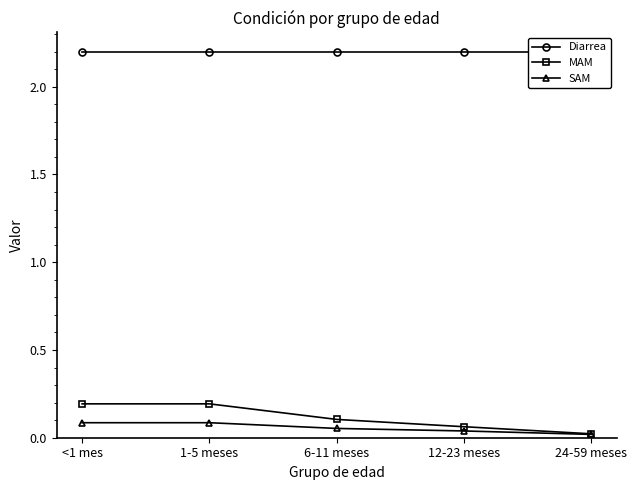

What is the spread (max minus min) of values at 12-23 meses?

2.2